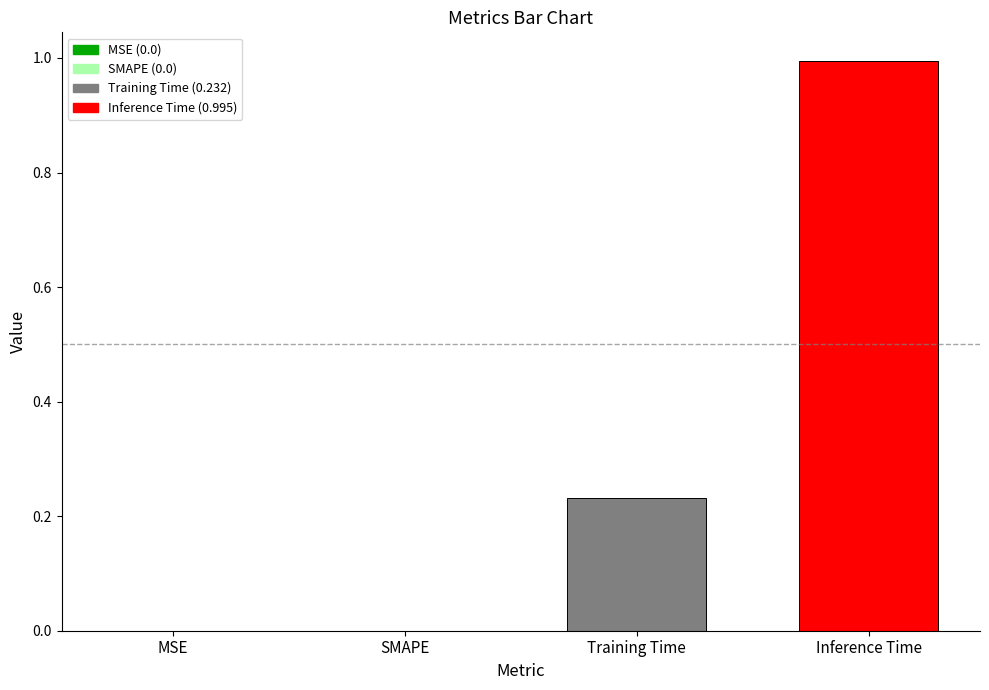

Are the bars grouped side by side (vs. stacked)?

No